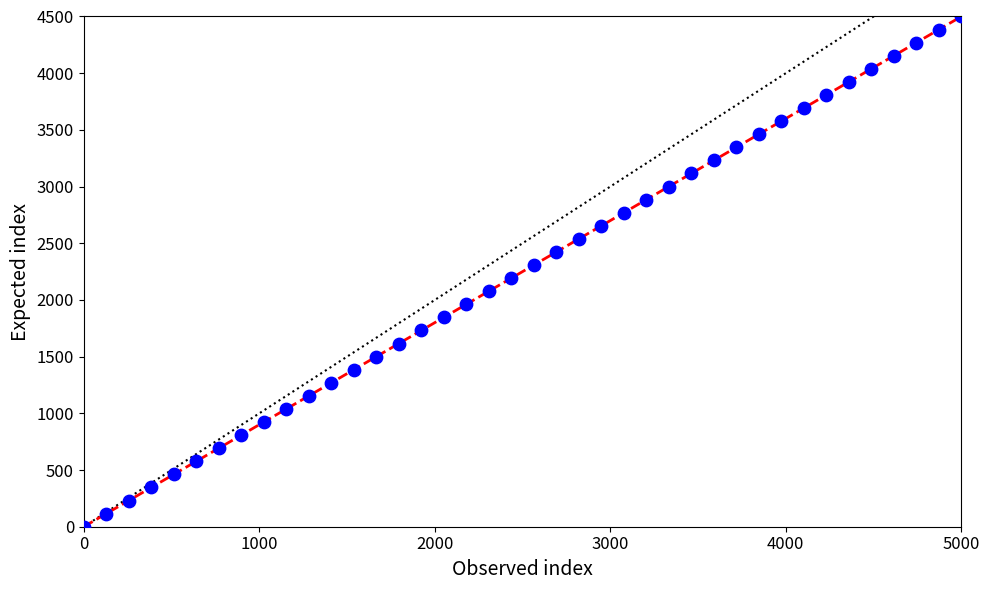

What is the range of Y values (max minus min)?

4500.0